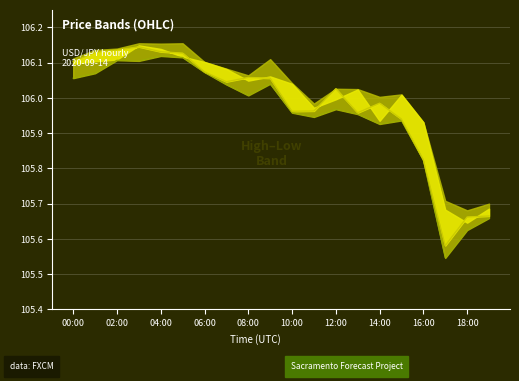

List the series in order of their peak value, highest first.

close, low